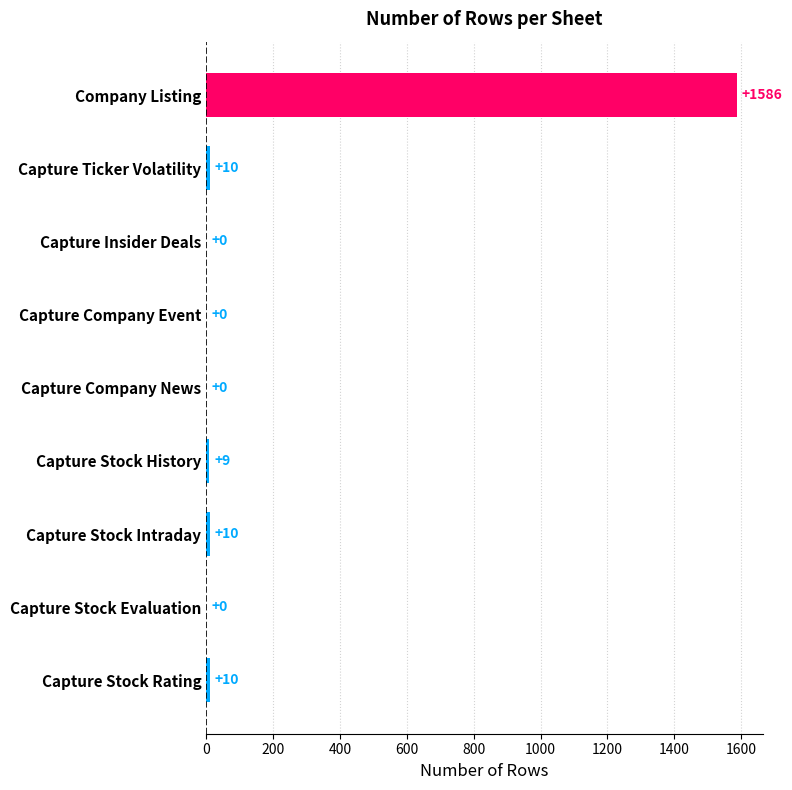

What is the sum of all values?

1625